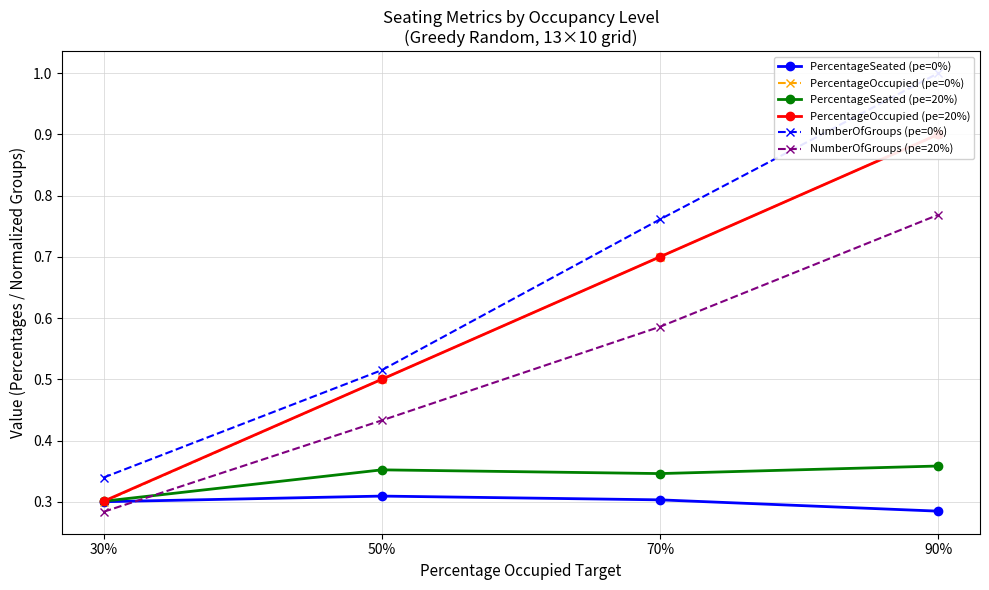

Between 50% and 70%, which is larger?

50%